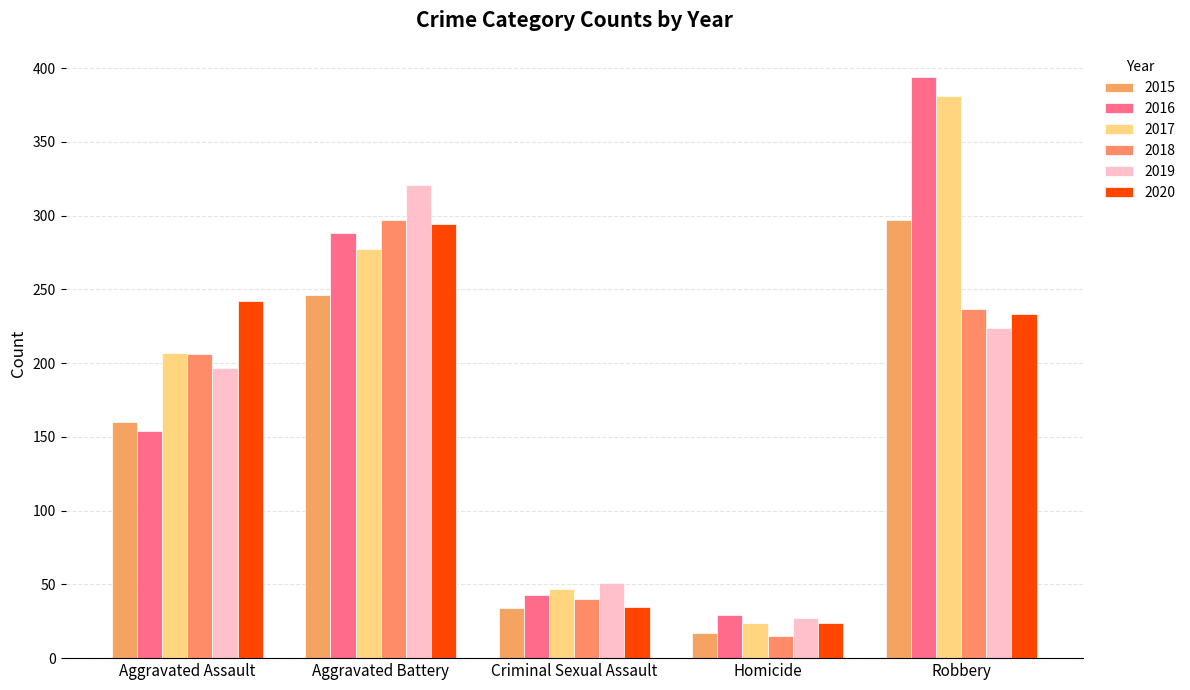

At how many categories does at least one series exceed 385?

1